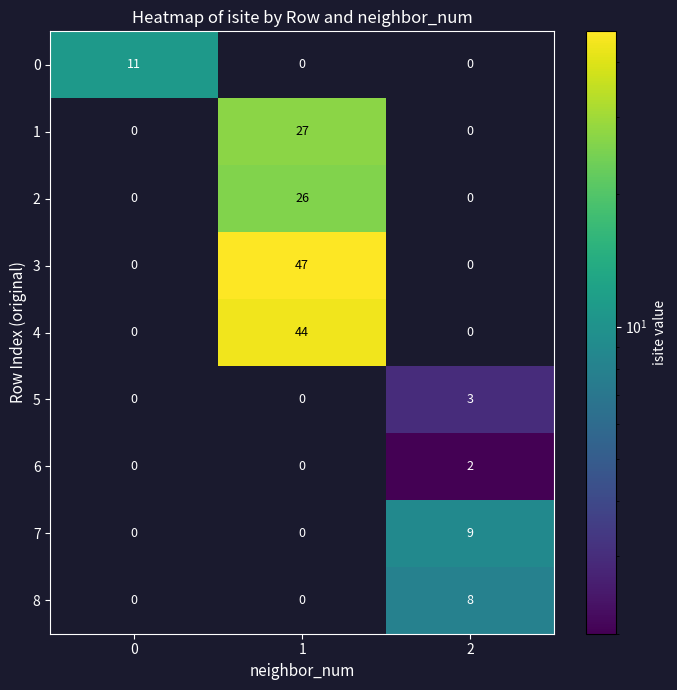

Reading left to right, what are all the values shown in this chart?

0: 11	0	0
1: 0	27	0
2: 0	26	0
3: 0	47	0
4: 0	44	0
5: 0	0	3
6: 0	0	2
7: 0	0	9
8: 0	0	8